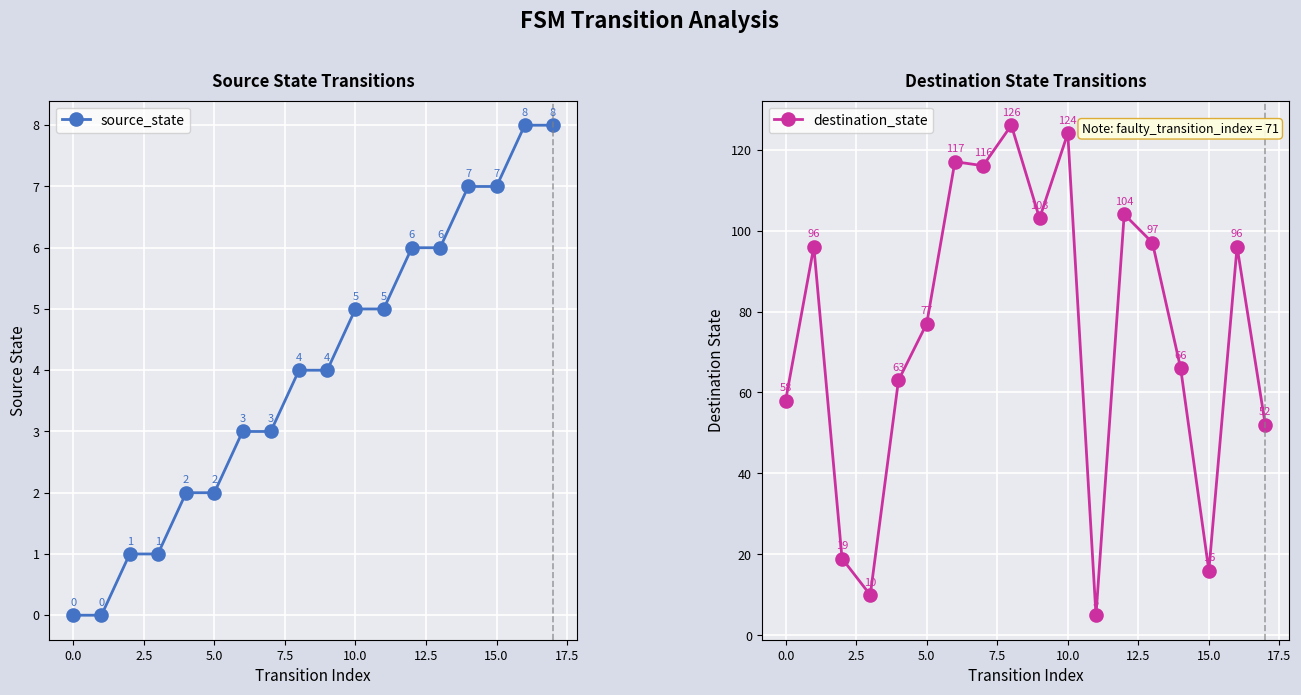

What is the label of the 15th point from the left?

14